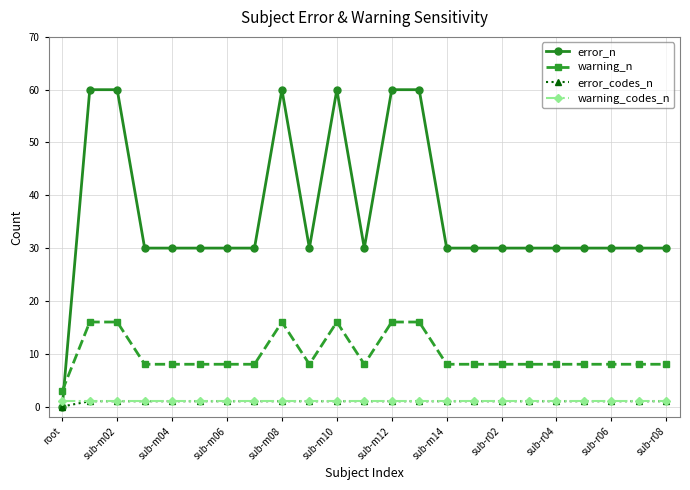

How many times do warning_n and error_n cross each other?

1